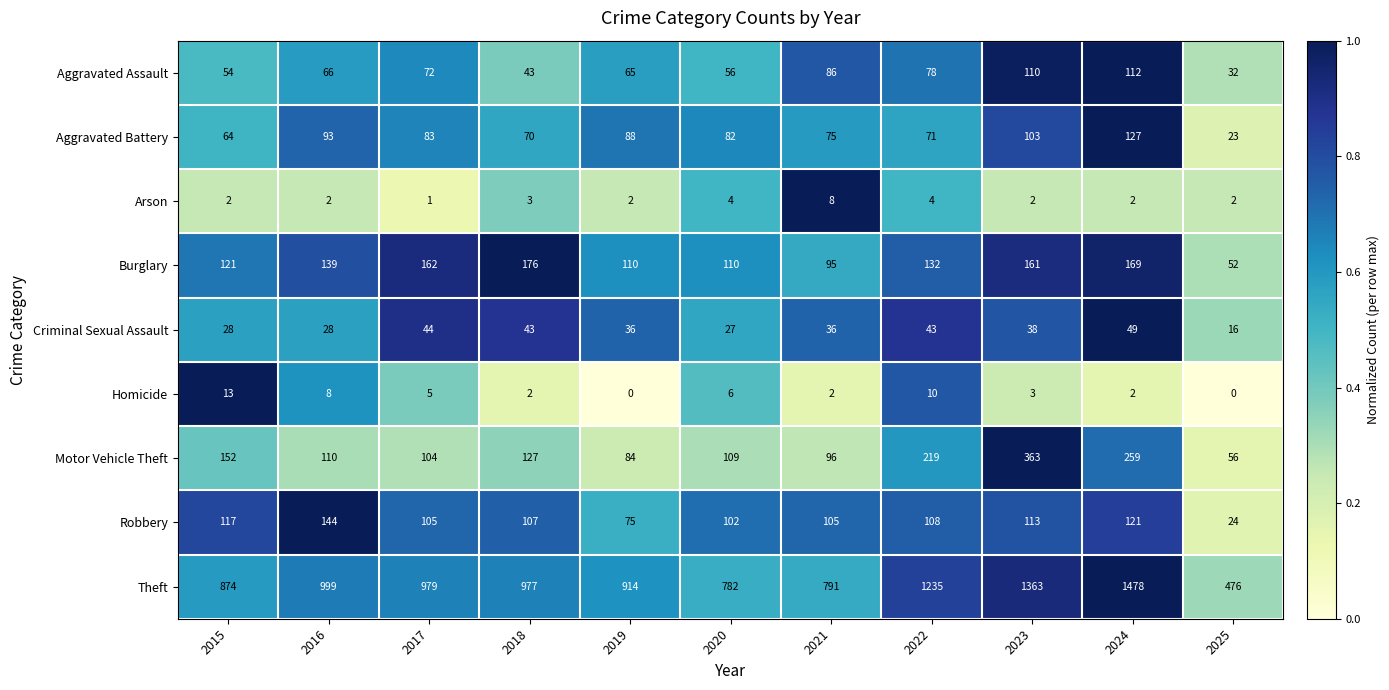

What is the difference between the maximum and minimum values in the Burglary series?

124